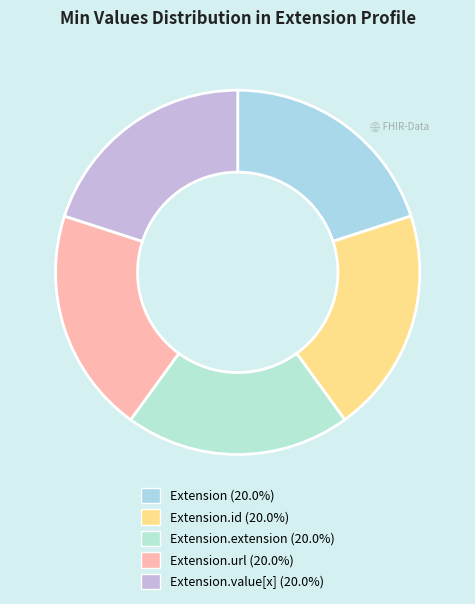

Rank the categories by value from lowest to highest.

Extension, Extension.id, Extension.extension, Extension.value[x], Extension.url